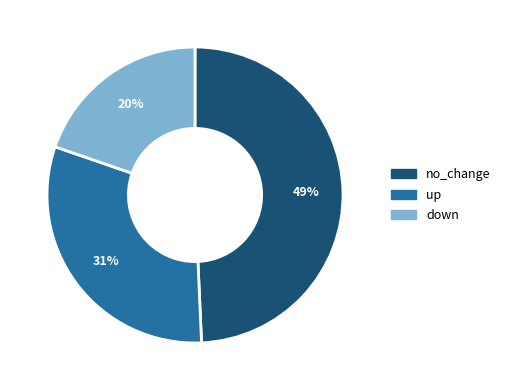

Approximately how many times larger is the value at no_change compared to up?

1.6